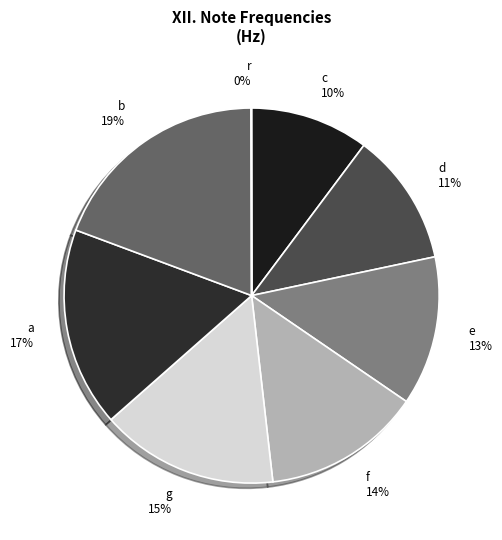

Do r and c together represent more than half of the pie?

No